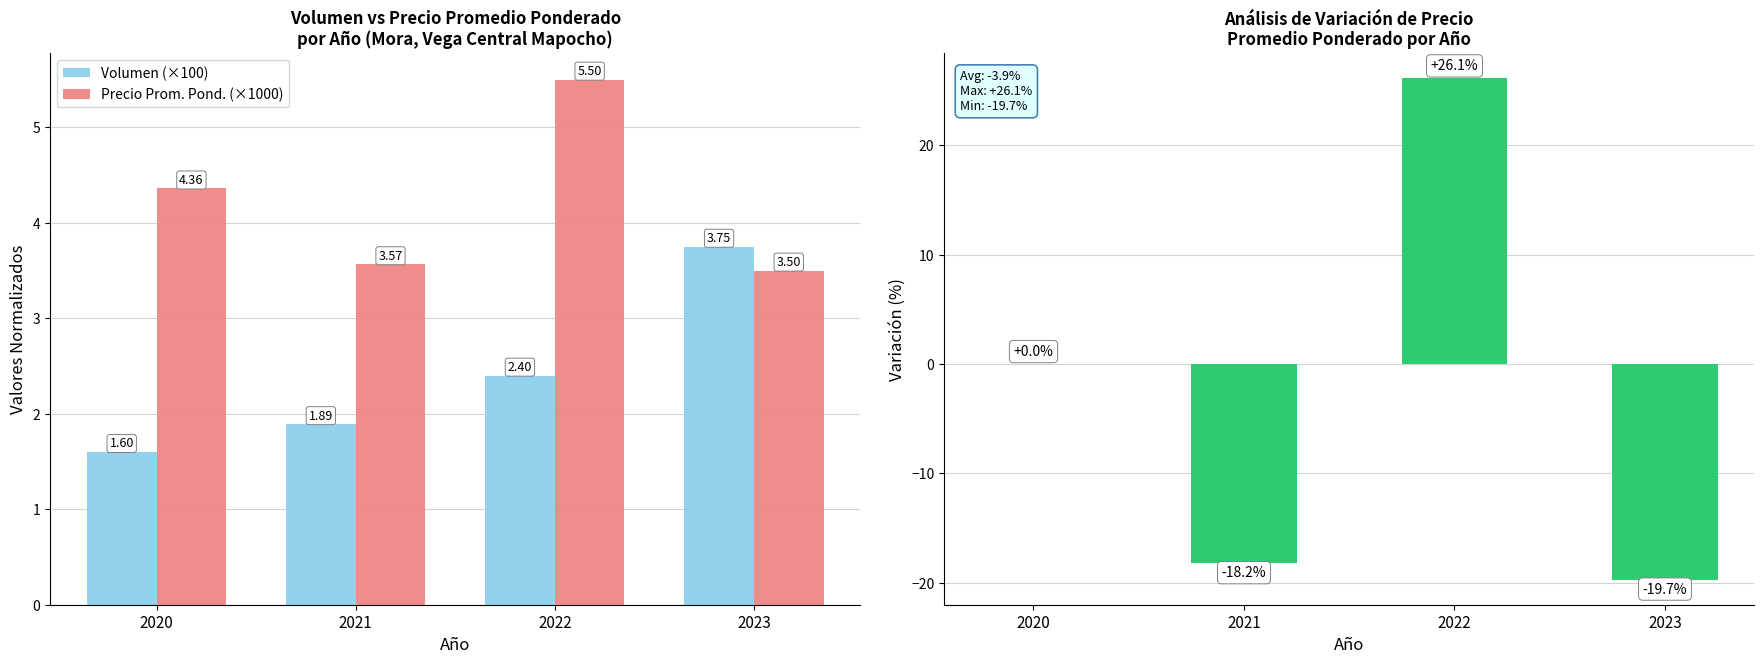

What is the sum of all Volumen (×100) values?

9.6